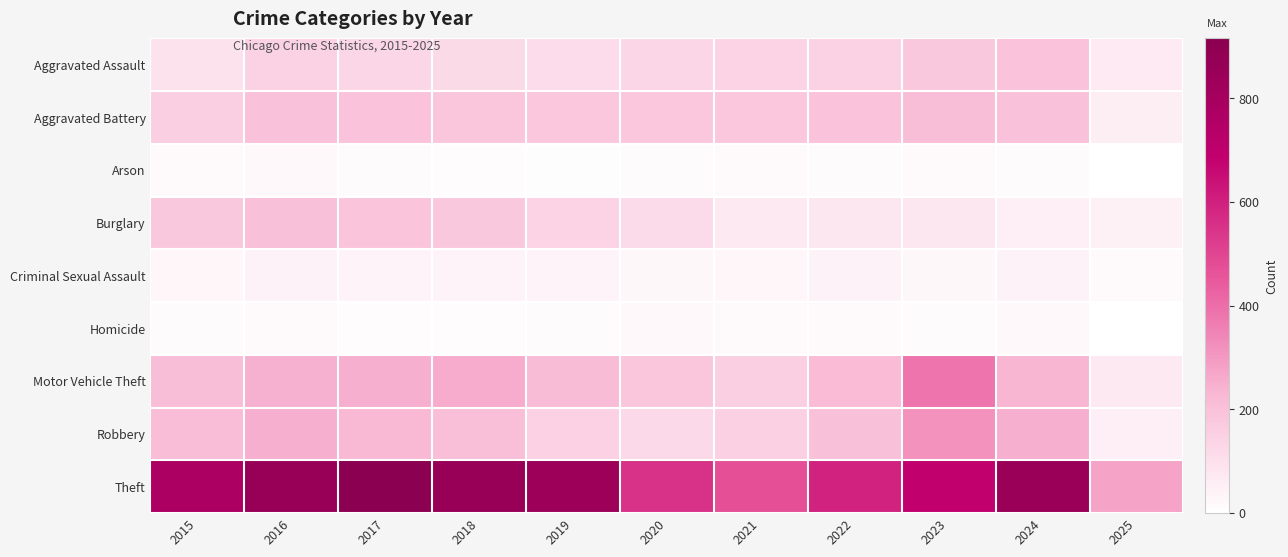

What is the difference between the highest and lowest values at 2023?

677